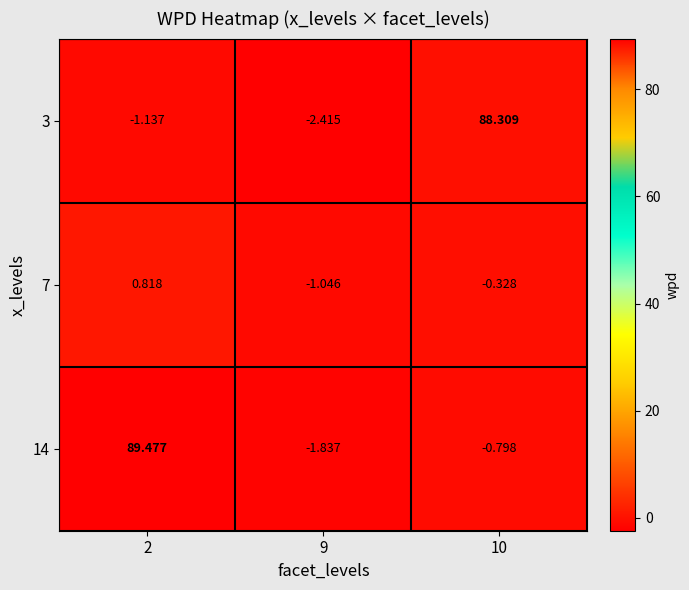

Is the value of 3 at 2 greater than the value of 14 at 10?

No